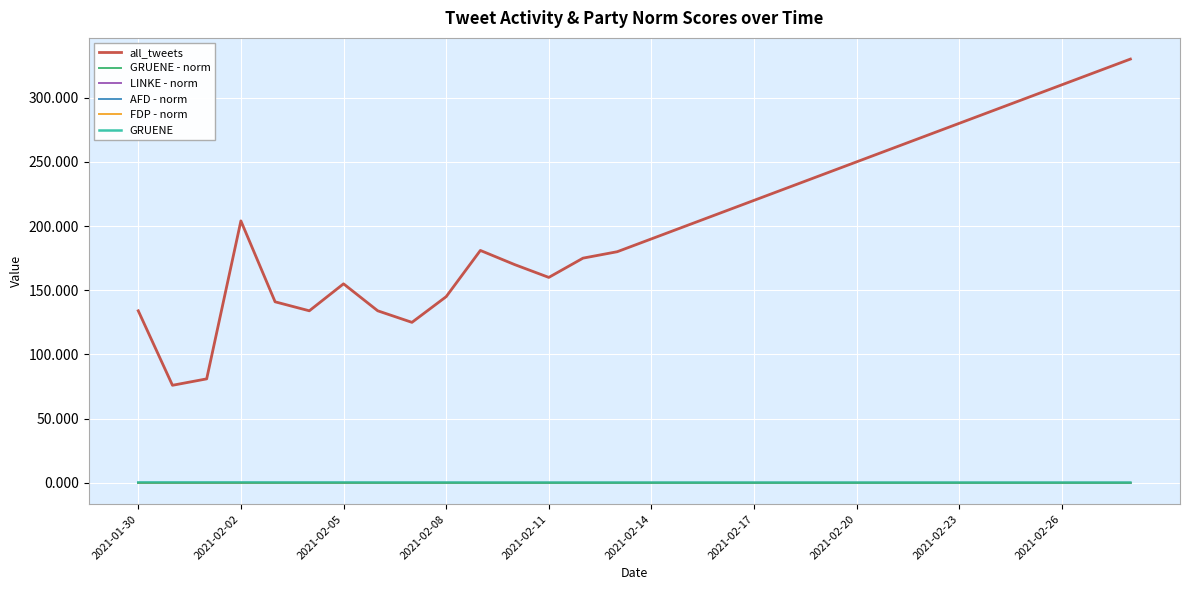

What are all the series names shown in the legend?

all_tweets, GRUENE - norm, LINKE - norm, AFD - norm, FDP - norm, GRUENE